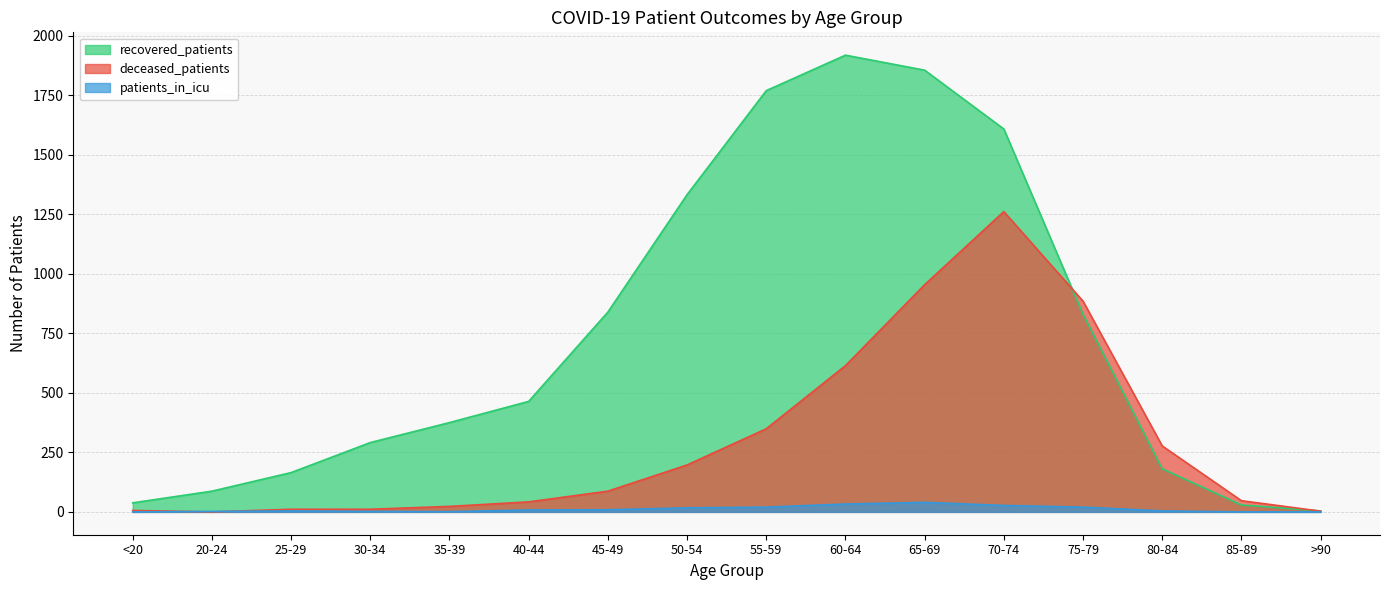

Which series has the largest total across all categories?

recovered_patients